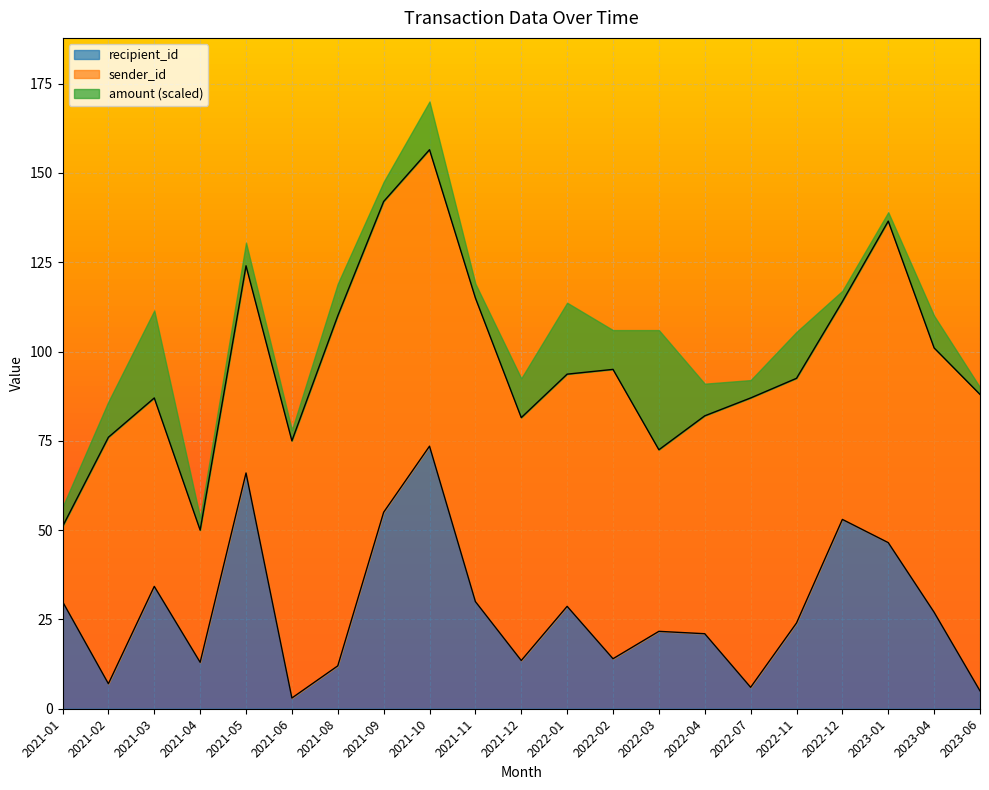

True or false: recipient_id has a value of 83.6 at 2021-09.

False